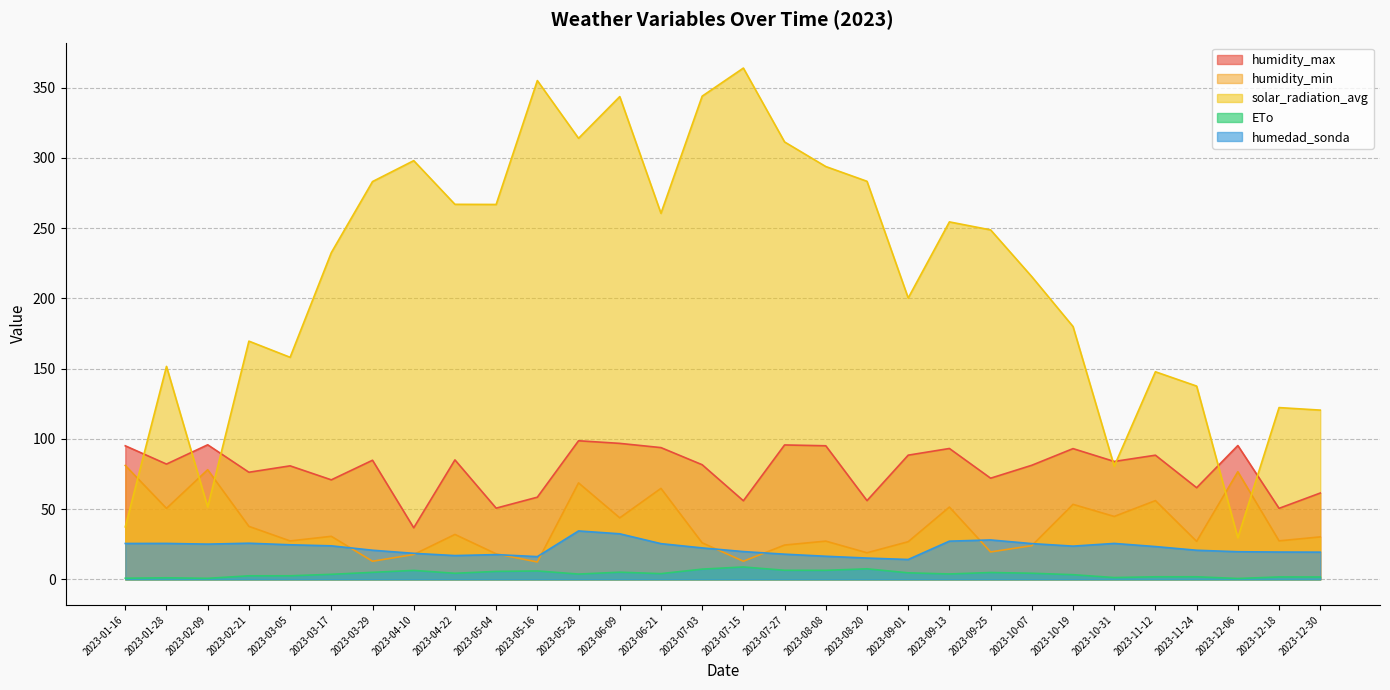

The humidity_min series shows 31.3 at 2023-05-28. True or false?

False